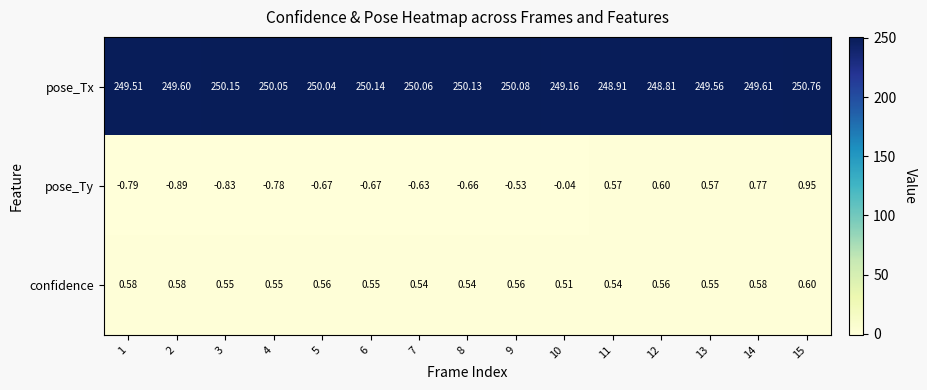

At 10, list the series in order from largest to smallest.

pose_Tx, confidence, pose_Ty